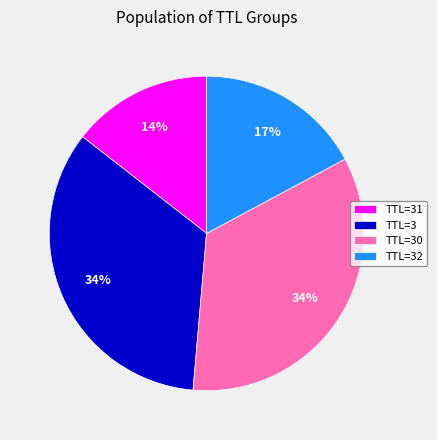

Approximately how many times larger is the value at TTL=30 compared to TTL=32?

2.0